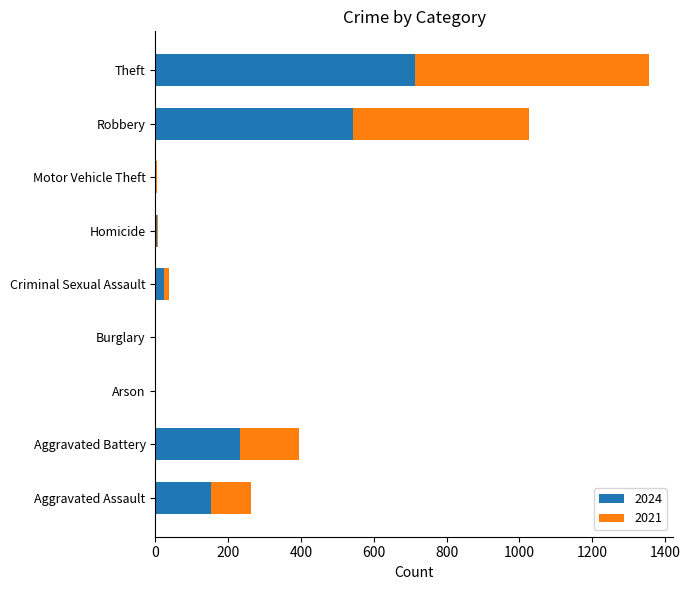

At which category is the sum across all series the highest?

Theft